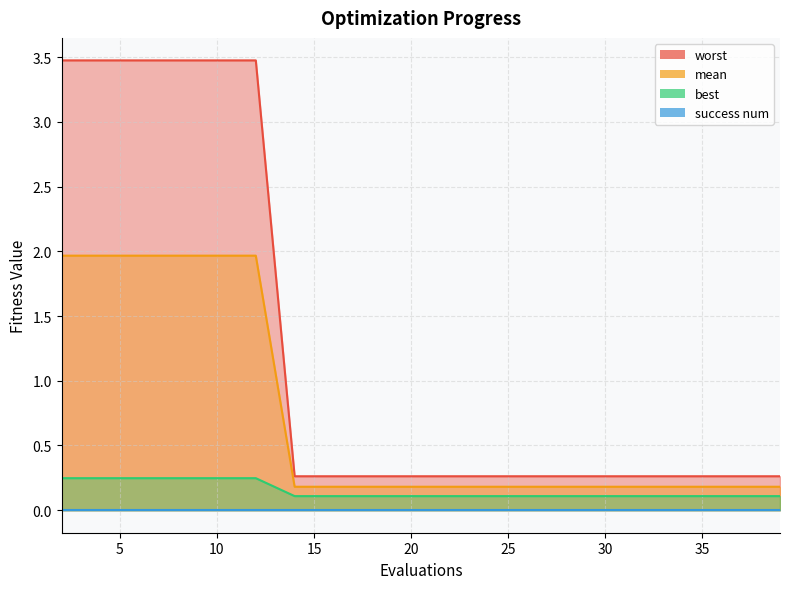

What is the difference between the maximum and minimum values in the worst series?

3.2